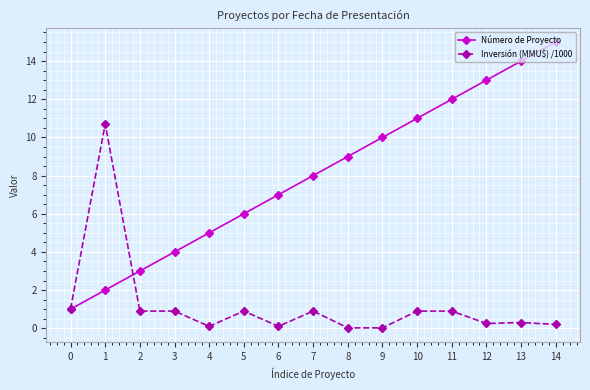

Rank the series at 8 from highest to lowest value.

Número de Proyecto, Inversión (MMU\$) /1000